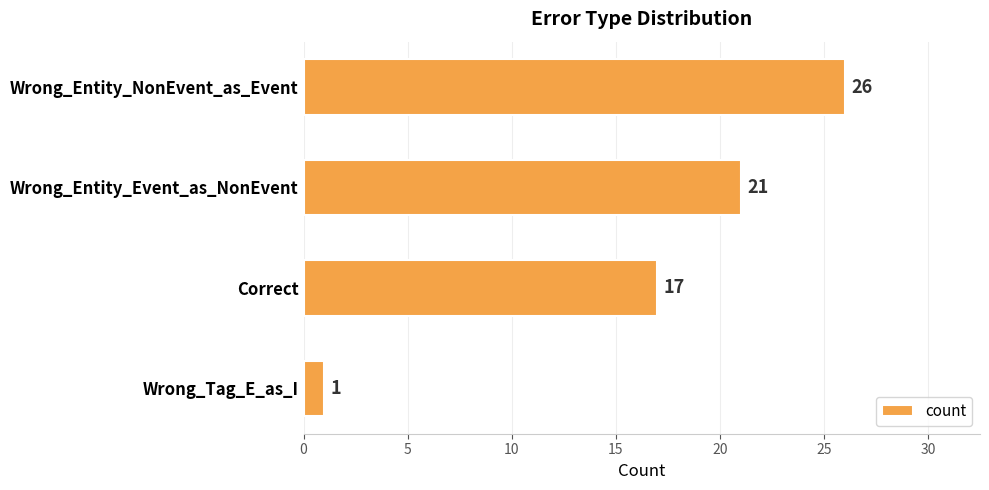

Reading top to bottom, extract all data points from this chart.

Wrong_Entity_NonEvent_as_Event=26	Wrong_Entity_Event_as_NonEvent=21	Correct=17	Wrong_Tag_E_as_I=1